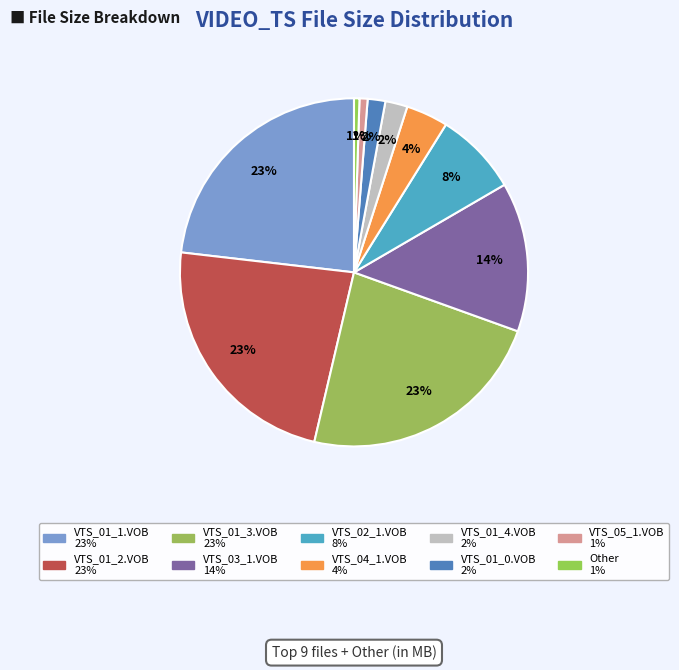

Do VTS_04_1.VOB and VTS_01_4.VOB together represent more than half of the pie?

No